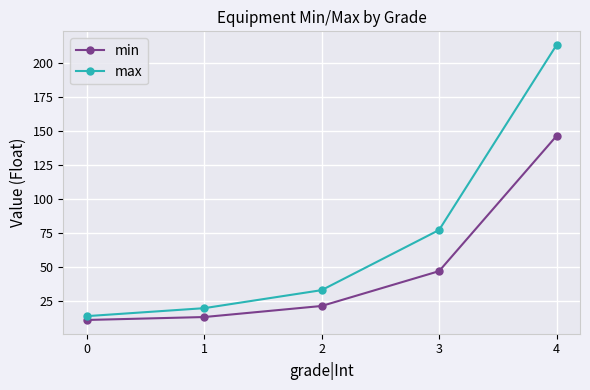

The value of max at 2 is 20.8. True or false?

False